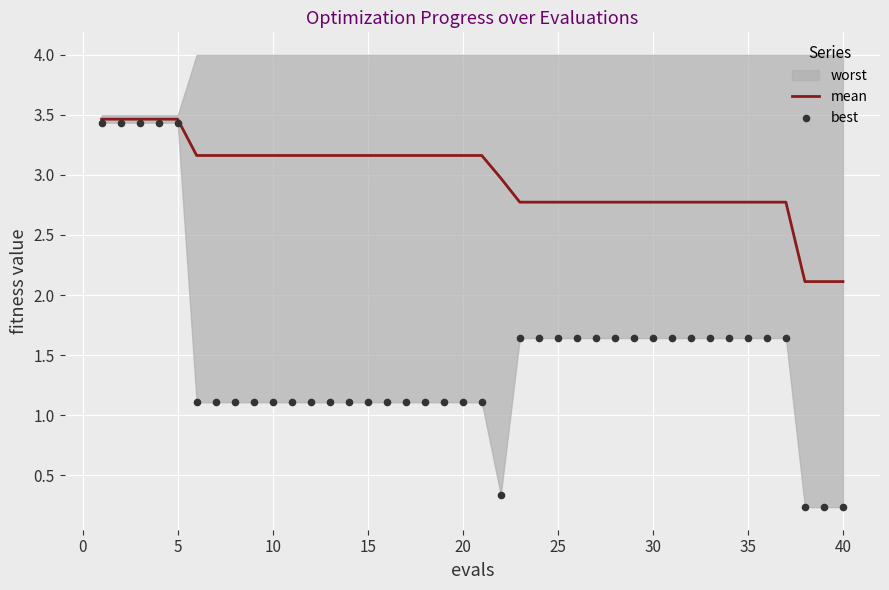

What is the minimum value for mean?

2.1